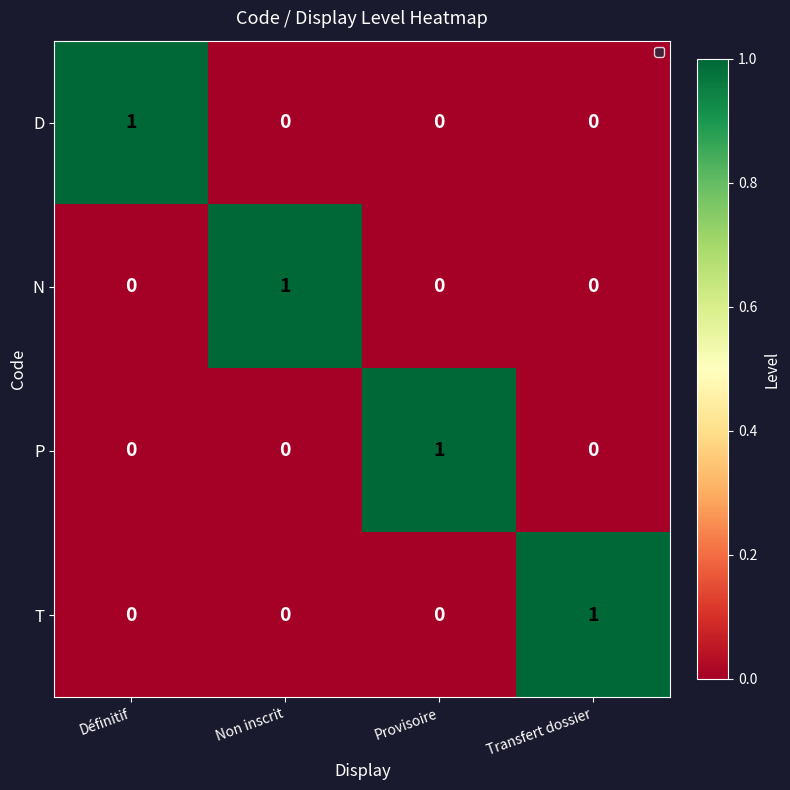

Count the P values in the range 0 to 1.

4